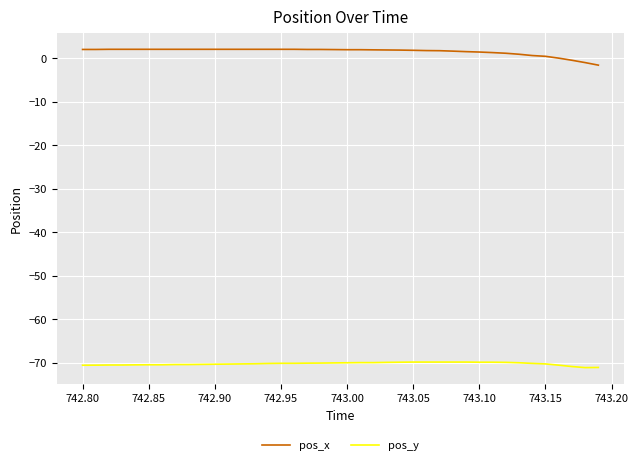

What is the maximum value shown in the chart?

2.1